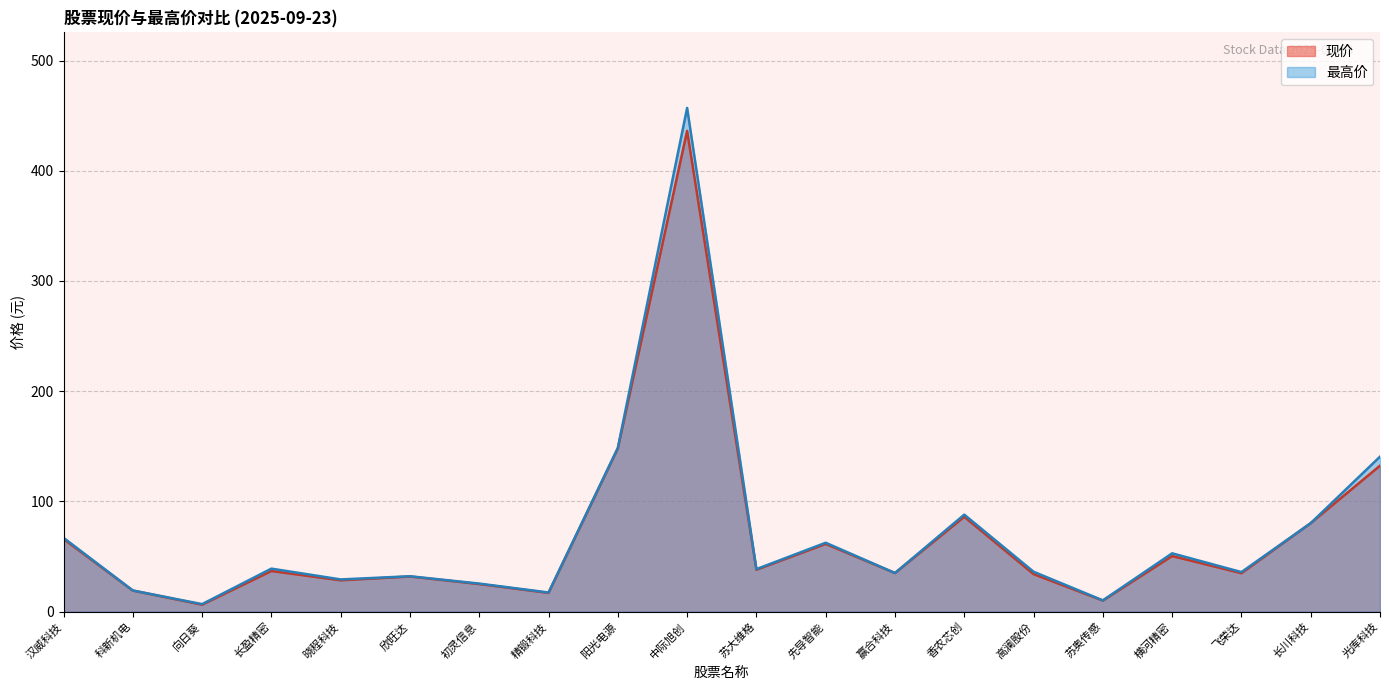

At which label is 最高价 closest to 231?

阳光电源